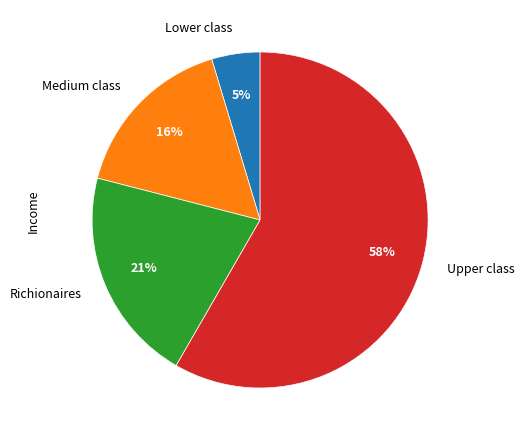

Is there a majority slice in this chart?

Yes